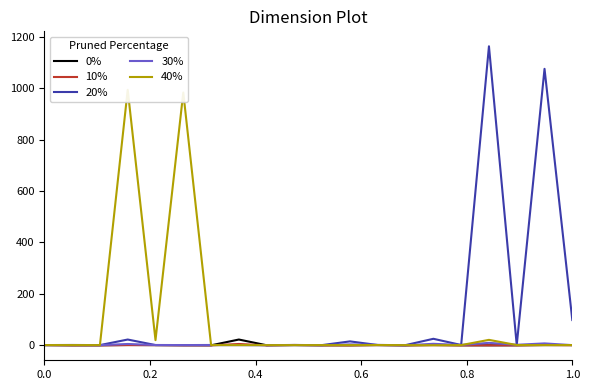

Which series has the largest range (max minus min)?

20%